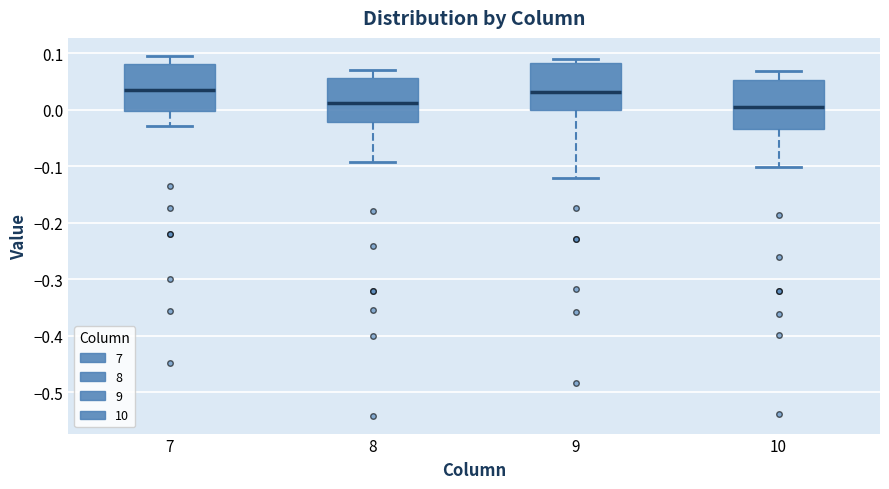

Reading left to right, read every box against the y-axis: the position of its median line, the range the box covers, and the ends of its whiskers. The values are not printed on the chart, so give them approximately, as read against the axis.

7: median 0.04, box 0.00 to 0.08, whiskers -0.03 to 0.10
8: median 0.01, box -0.02 to 0.06, whiskers -0.09 to 0.07
9: median 0.03, box 0.00 to 0.08, whiskers -0.12 to 0.09
10: median 0.00, box -0.03 to 0.05, whiskers -0.10 to 0.07